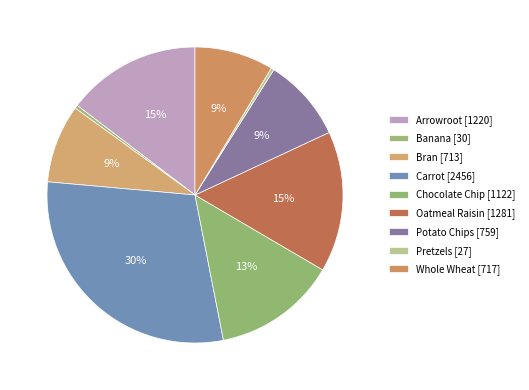

How many slices are in this pie chart?

9